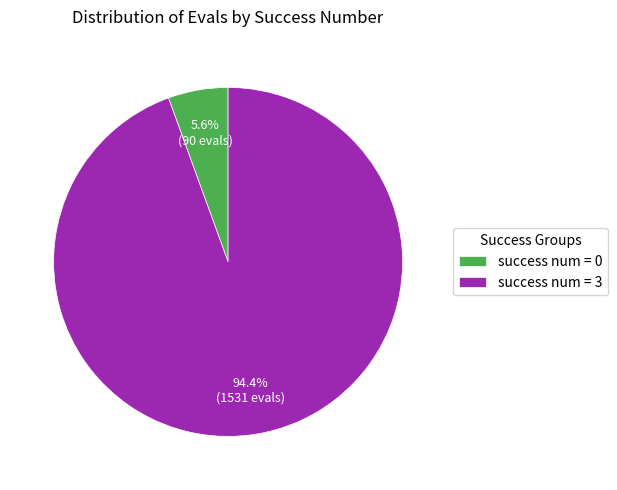

Rank the categories by value from highest to lowest.

success num = 3, success num = 0